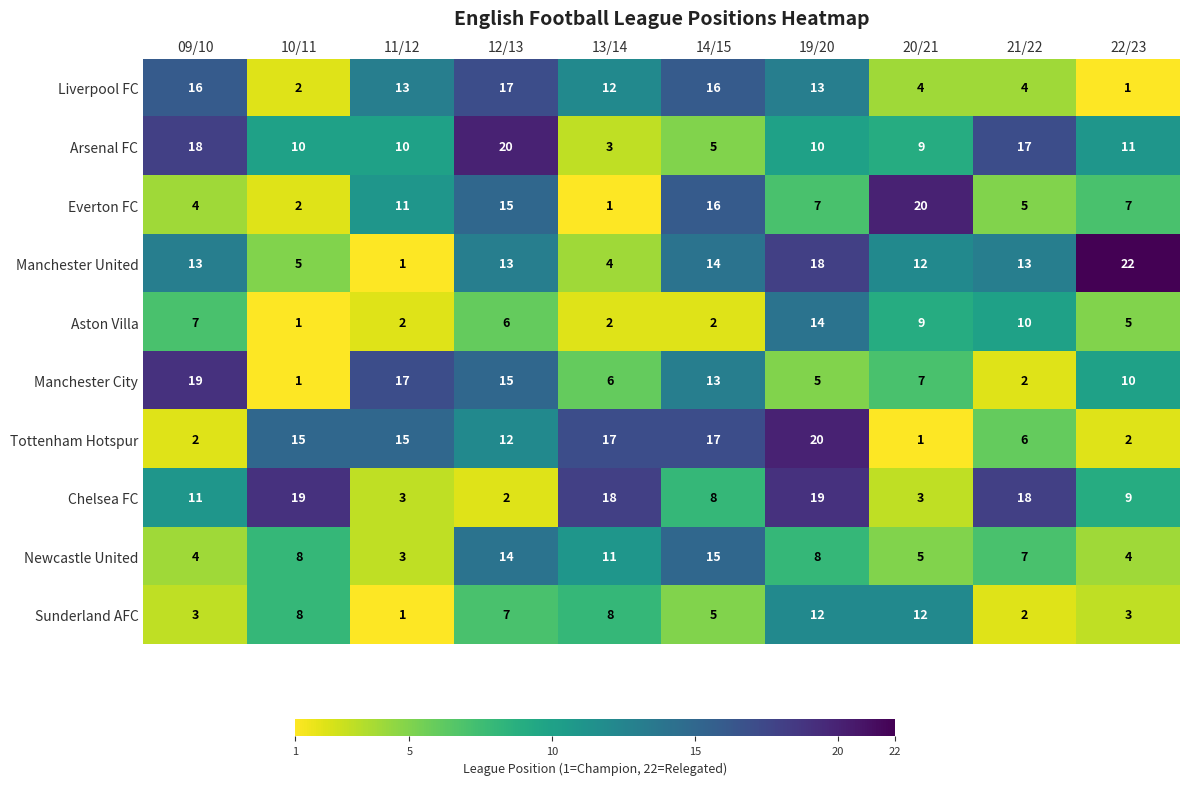

What is the difference between the maximum and minimum values in the Manchester United series?

21